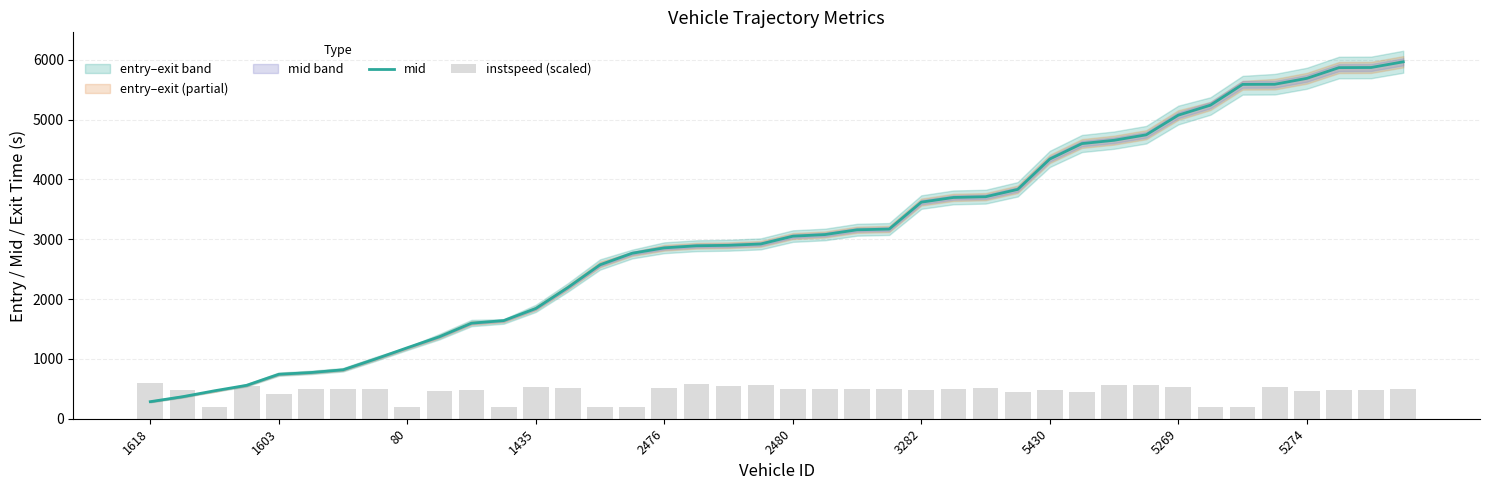

Which has a higher value, 11 or 25?

25